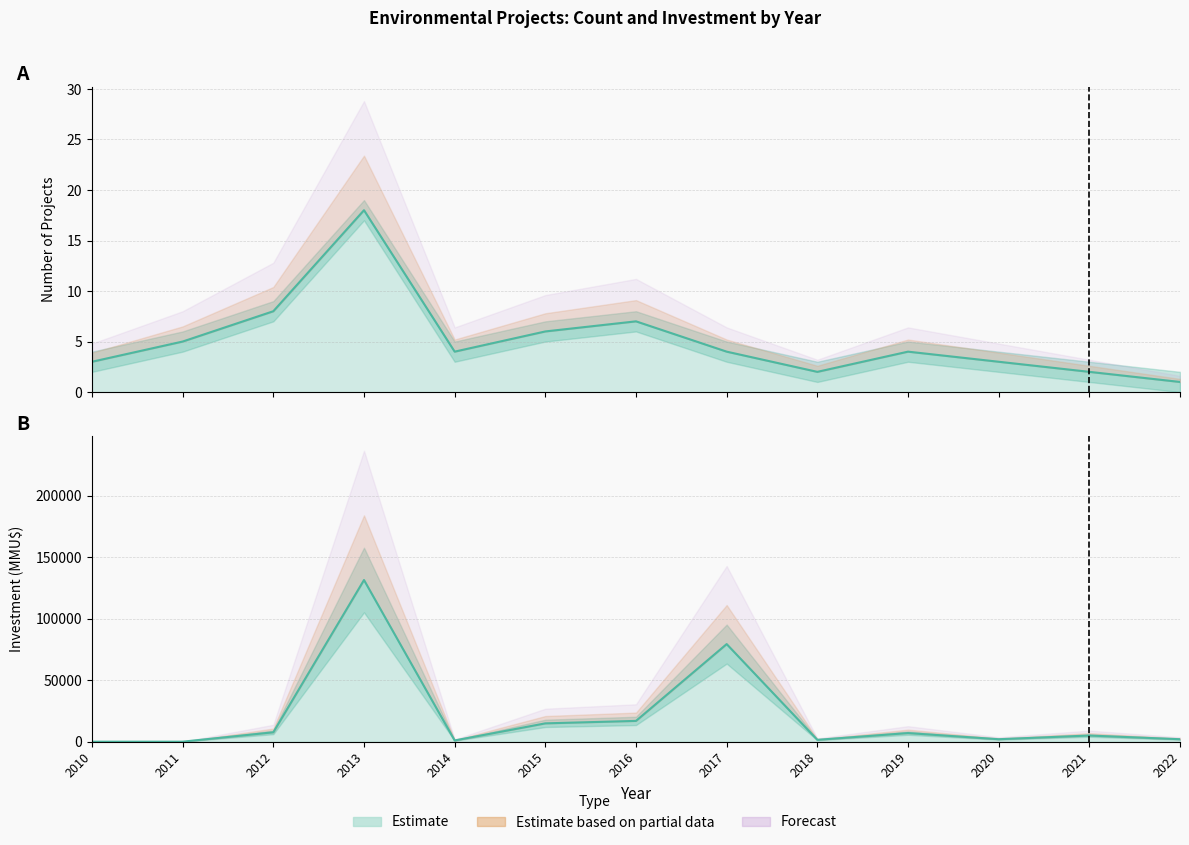

What is the average value of the Inversión(MMU$) series?

20678